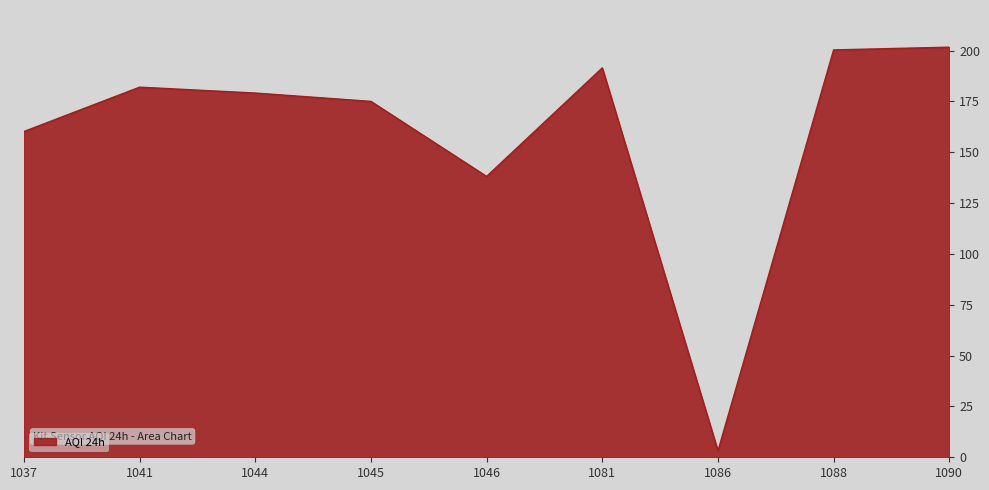

Which has a higher value, 1044 or 1046?

1044